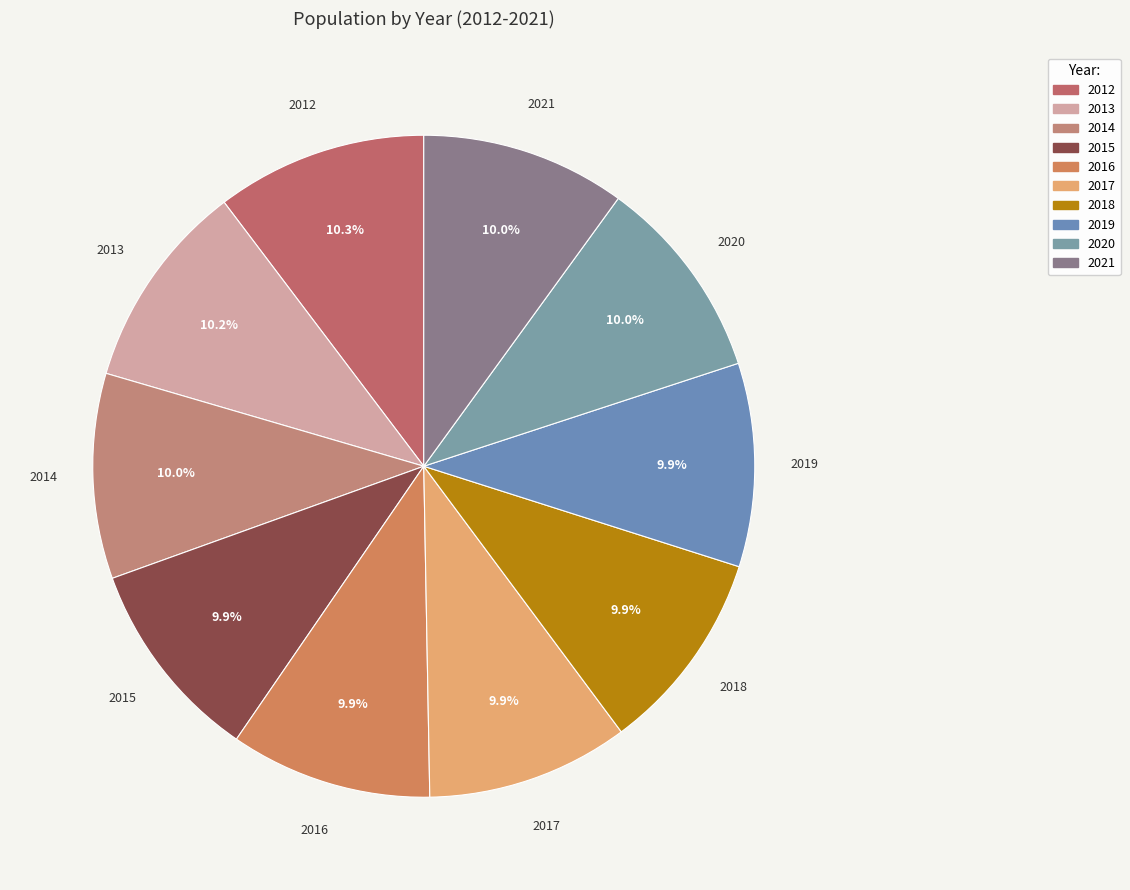

Is there any slice that represents more than half of the pie?

No